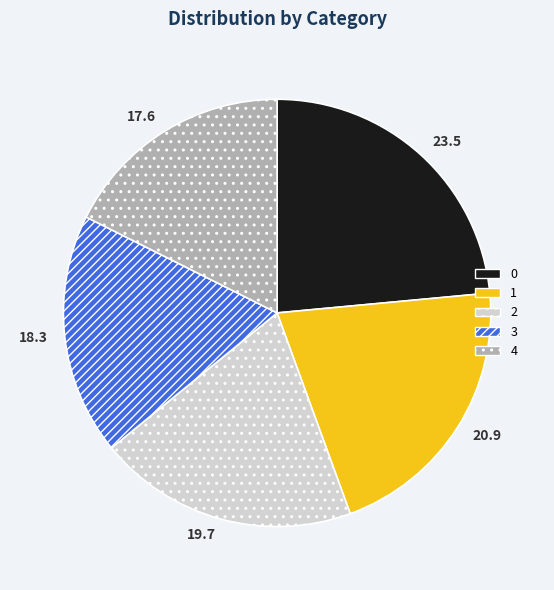

Is it true that 4 is 18% of the pie?

True